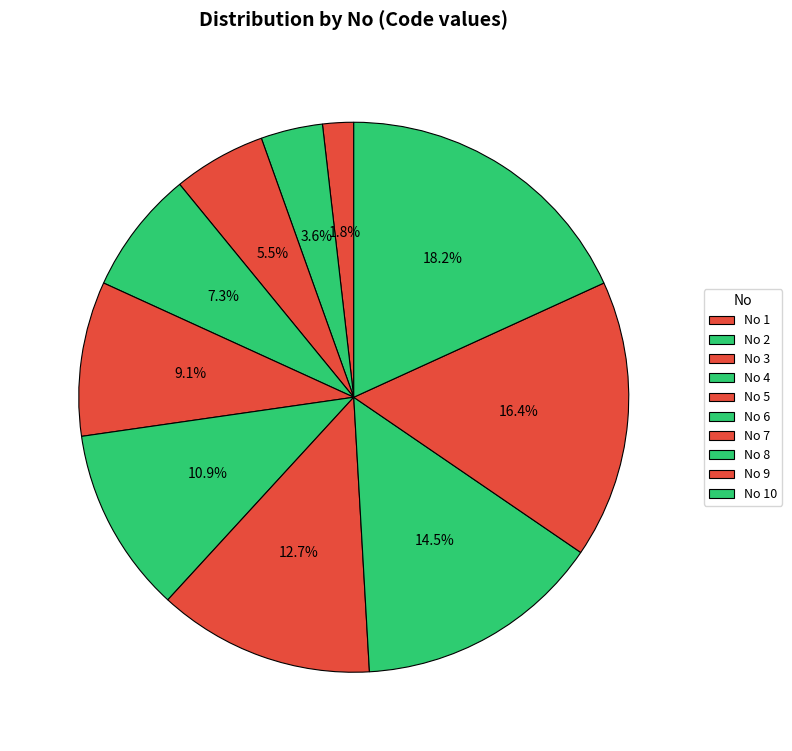

Which slice is the largest?

10